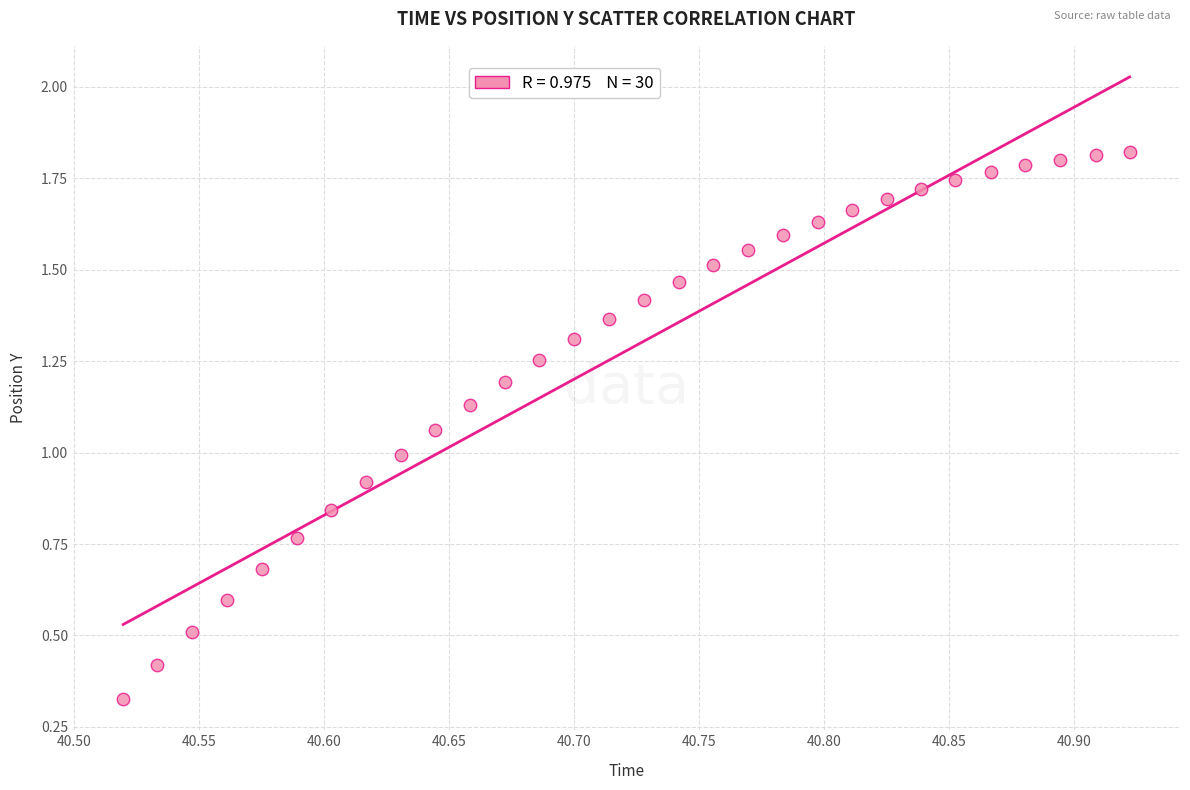

What is the range of X values (max minus min)?

0.4